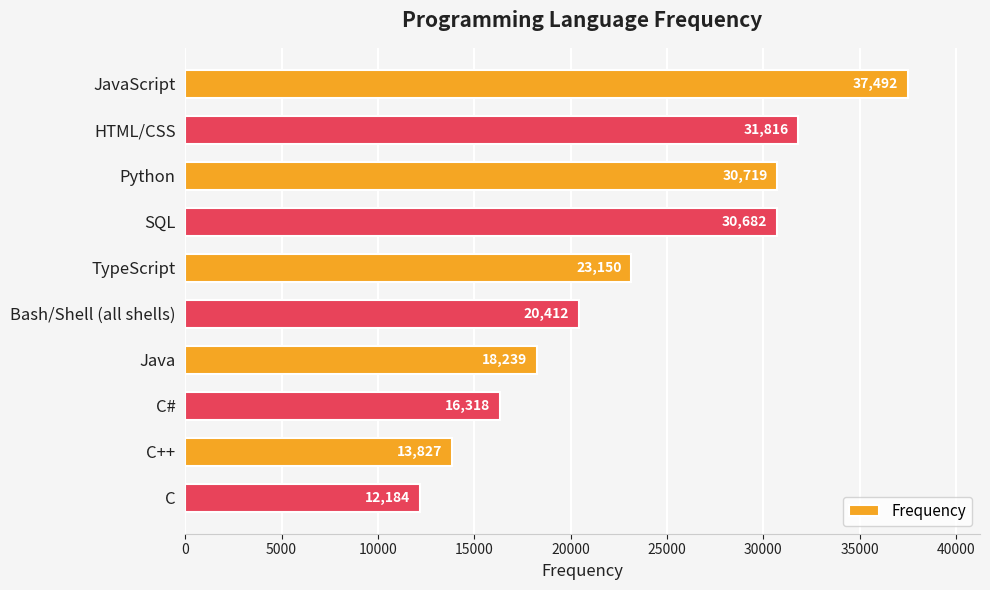

What is the smallest value displayed?

12184